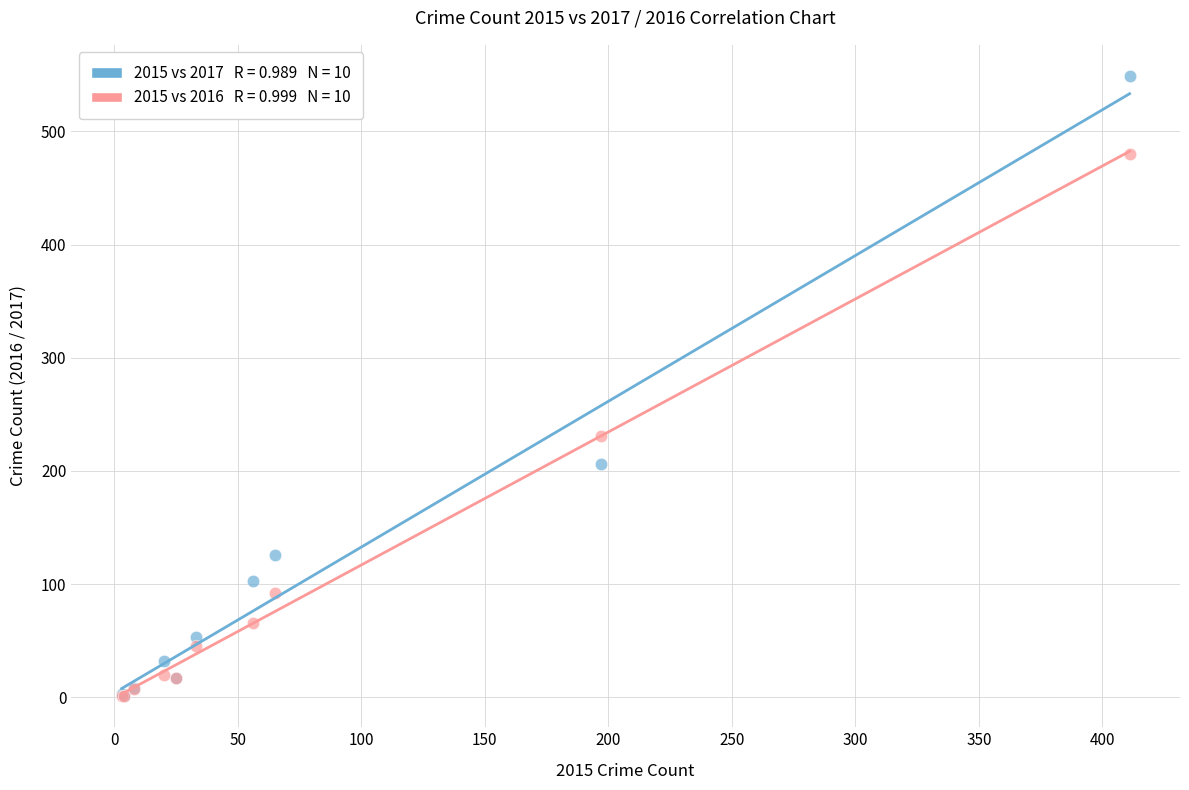

Across all series, what Y value is closest to 275?

231